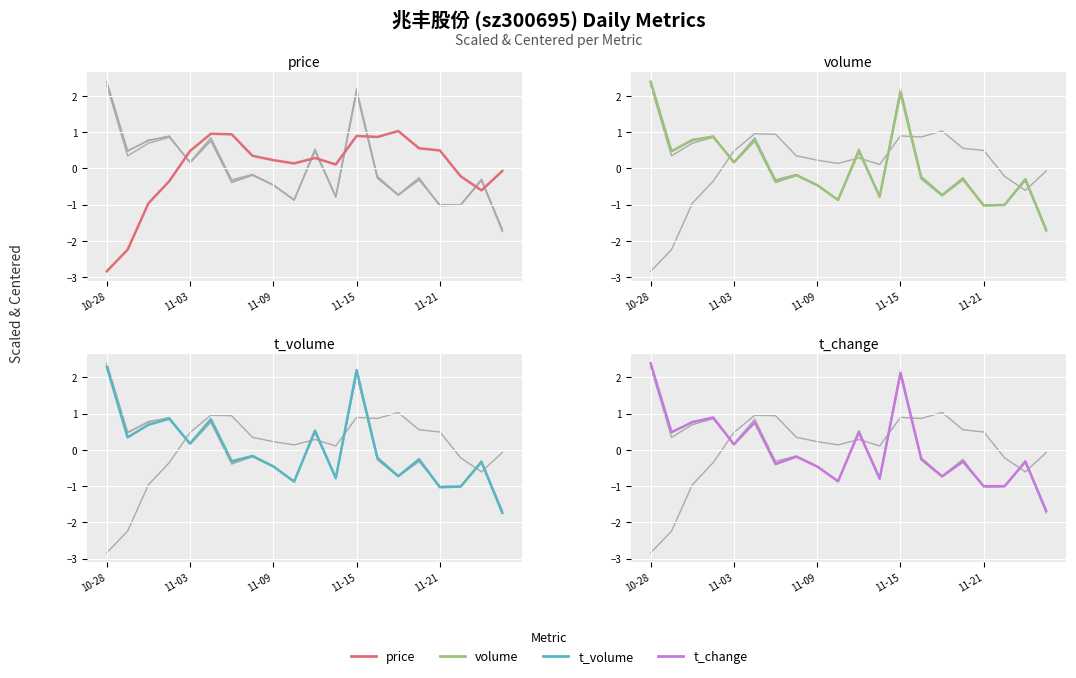

In t_change, how many points are higher than both neighbors (excluding endpoints)?

7